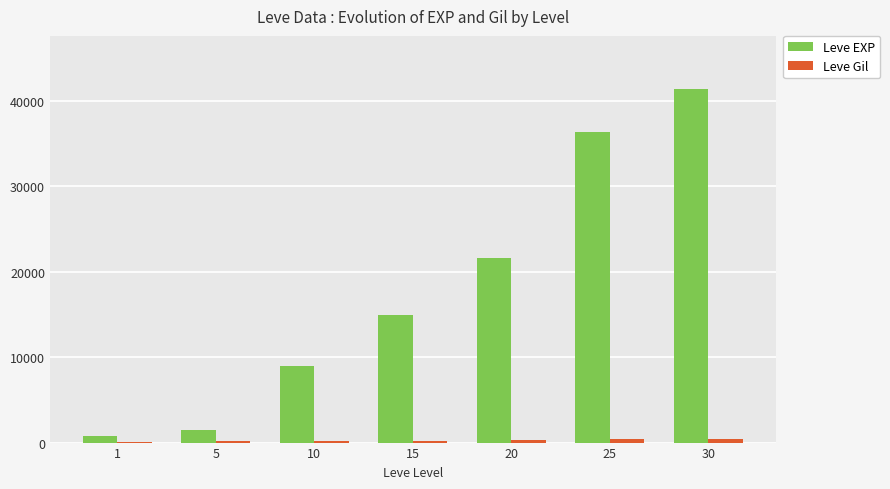

The value of Leve EXP at 25 is 36390. True or false?

True